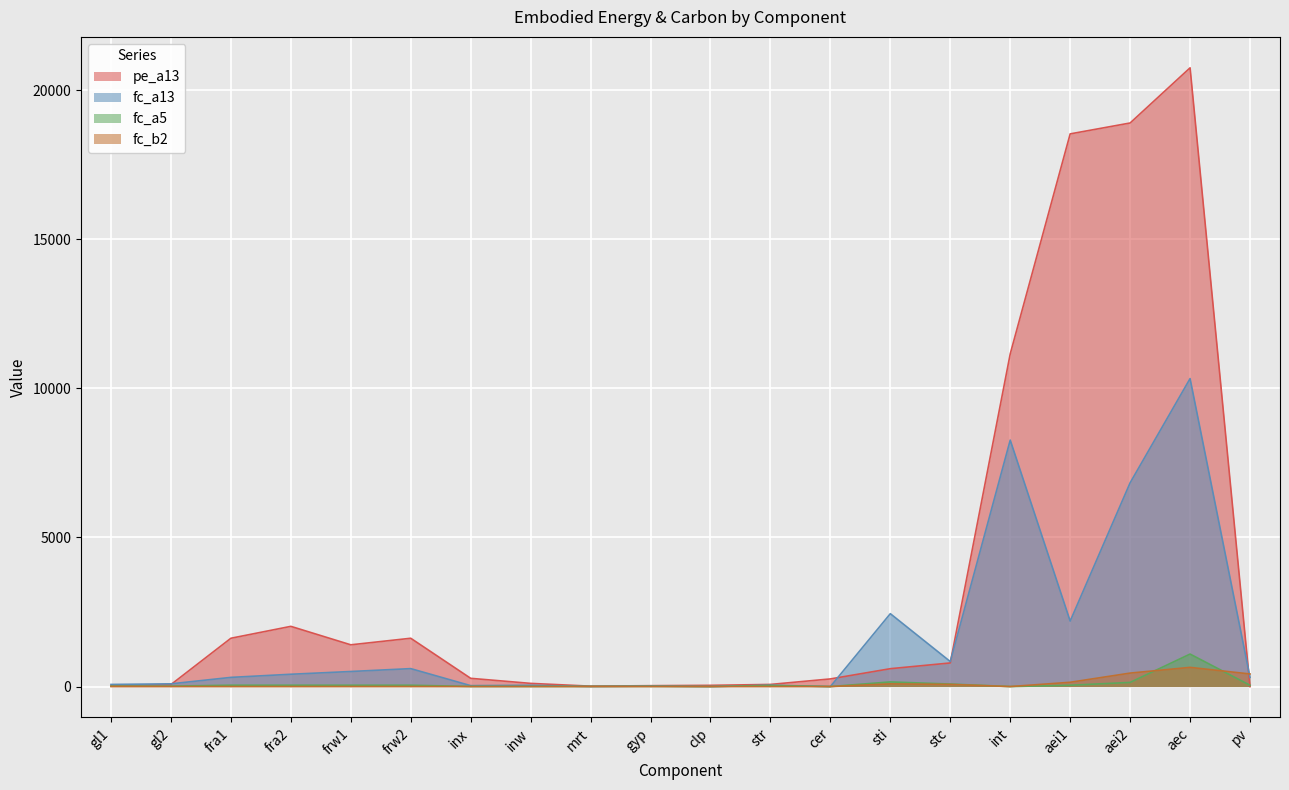

How many lines are shown in the chart?

4